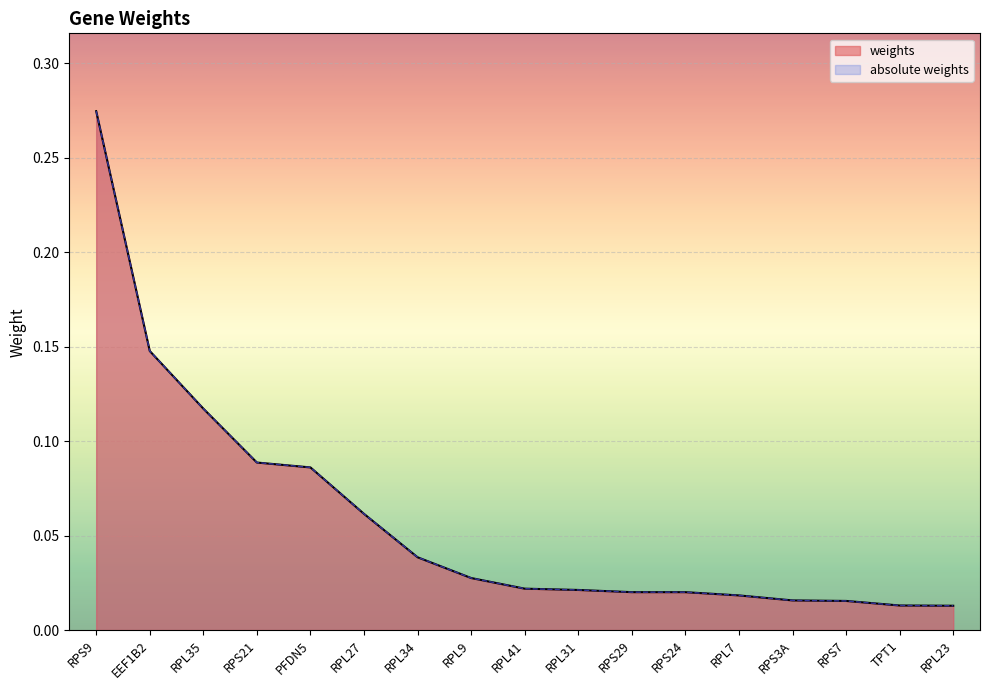

True or false: absolute weights has more than 2 interior local peaks.

False